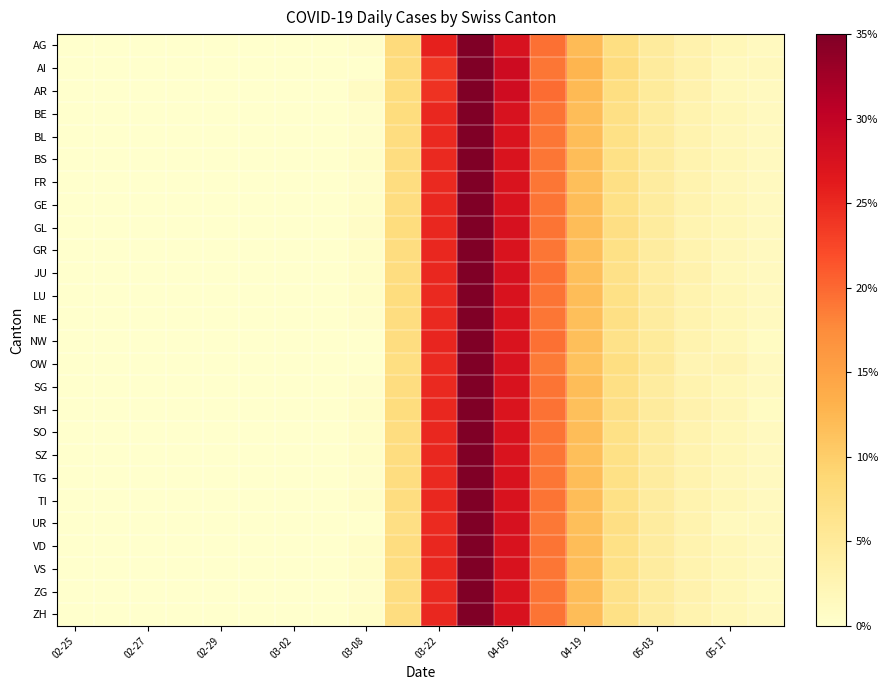

At how many categories does at least one series exceed 20?

3